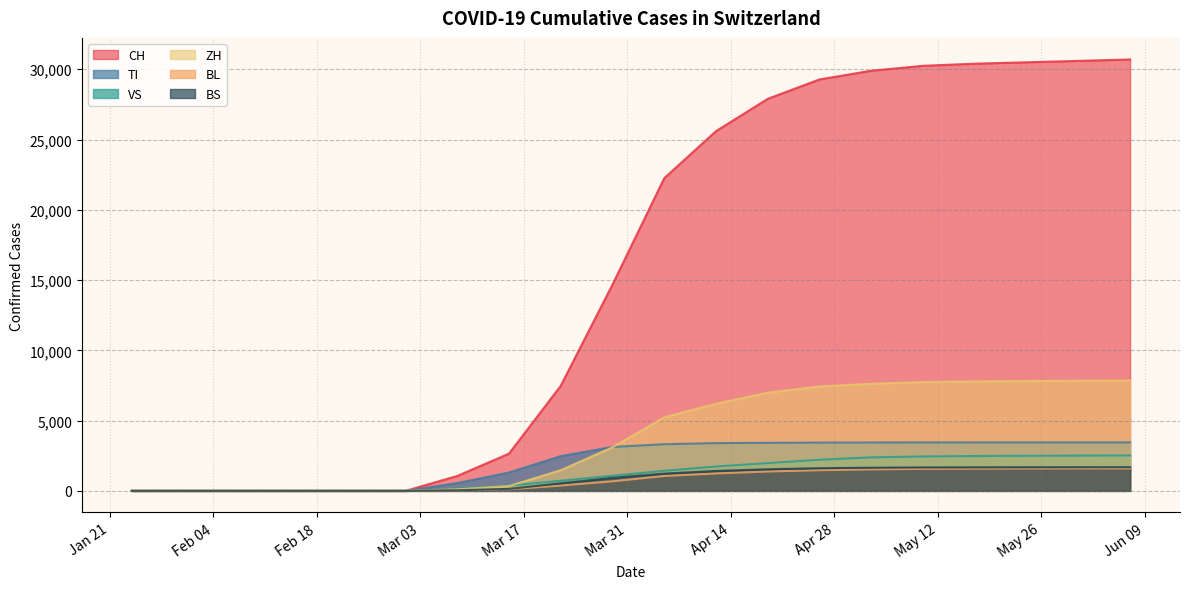

Is the value of BS at 2020-05-24 greater than the value of CH at 2020-02-25?

Yes